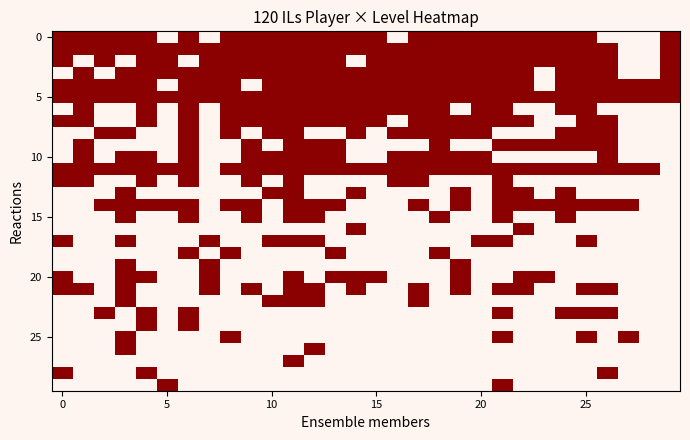

How many distinct data groups are displayed?

30